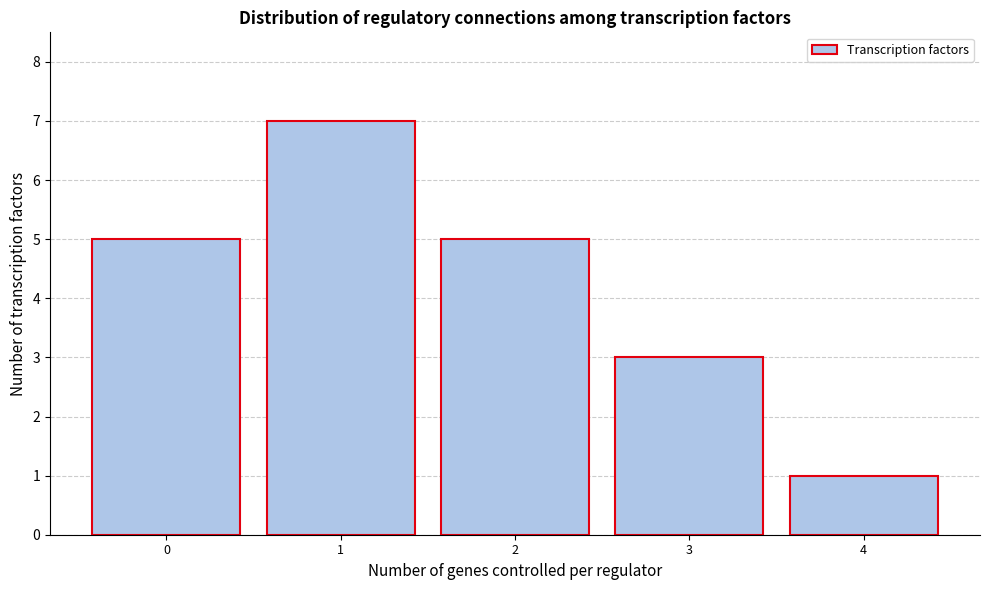

Which range on the x-axis has the tallest bar?

0.5 to 1.5